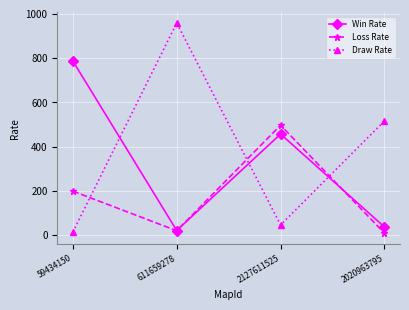

What is the total value across all series at 59434150?

1000